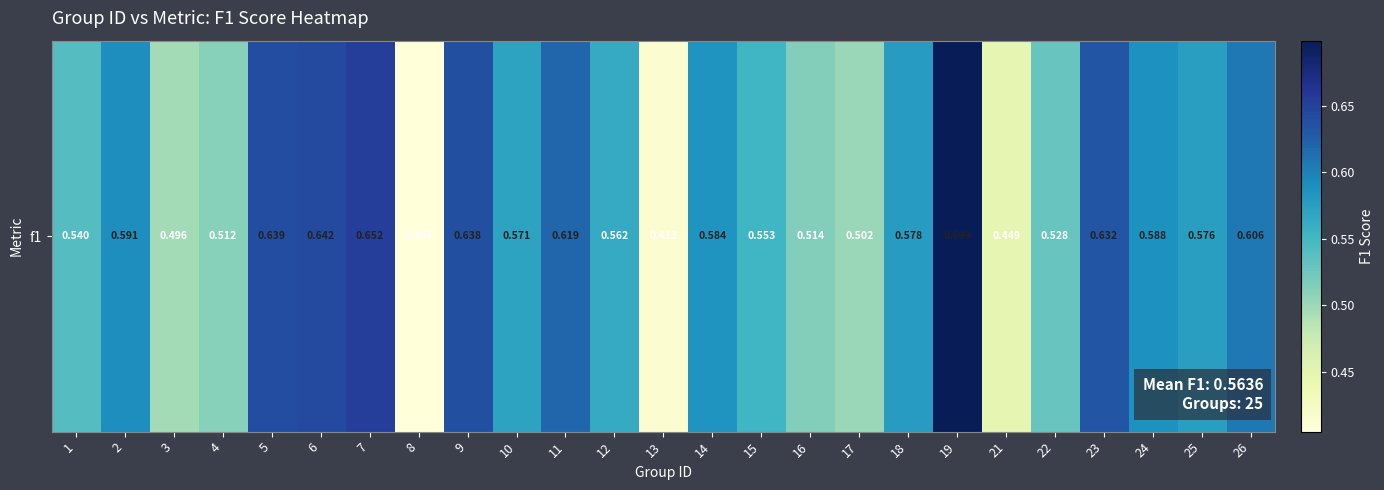

The chart shows a value of 1.0 at 2. True or false?

False